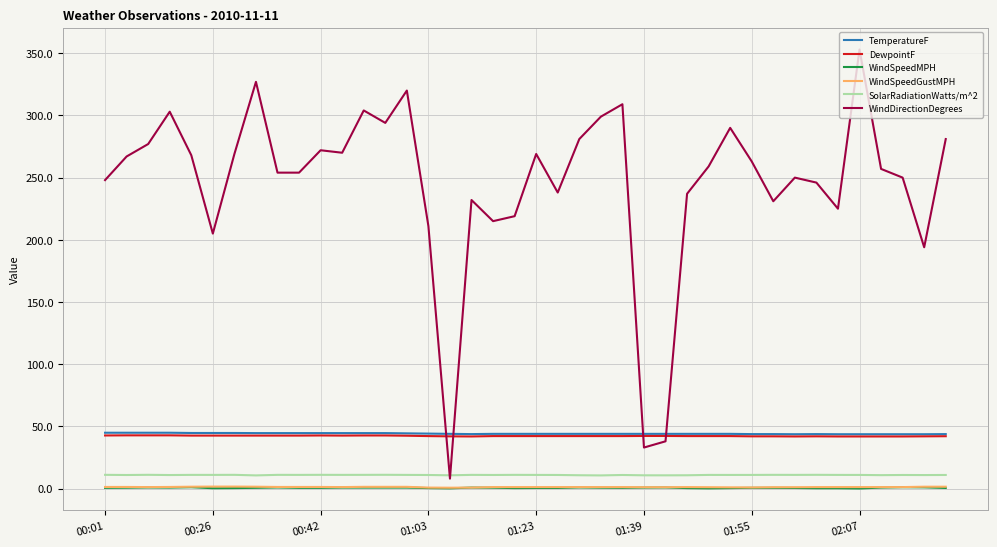

What is the maximum value shown in the chart?

353.0